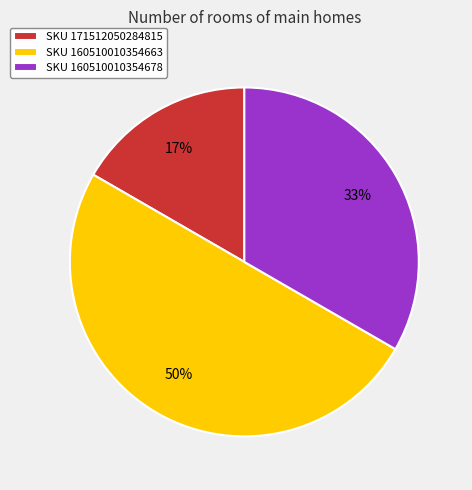

How many segments does this pie chart have?

3